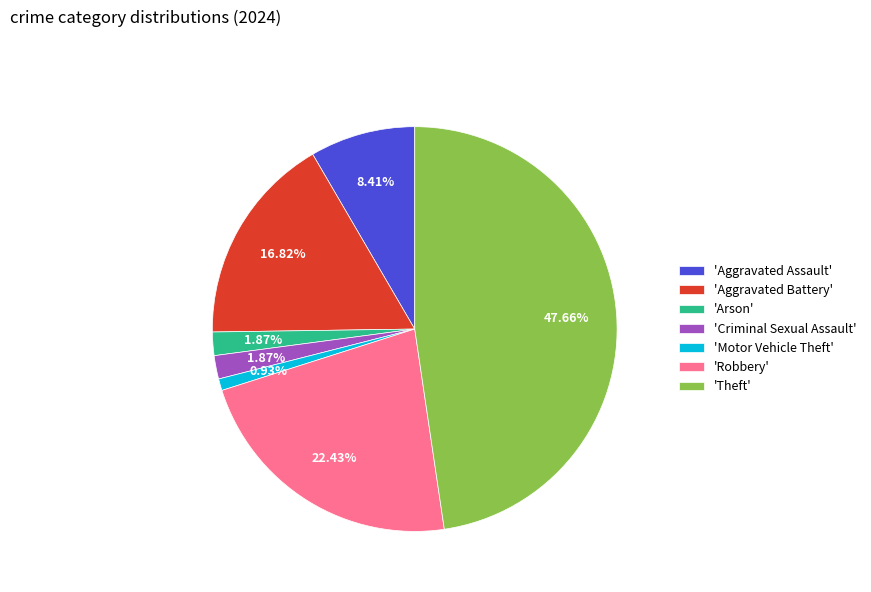

Between 'Criminal Sexual Assault' and 'Robbery', which is larger?

'Robbery'